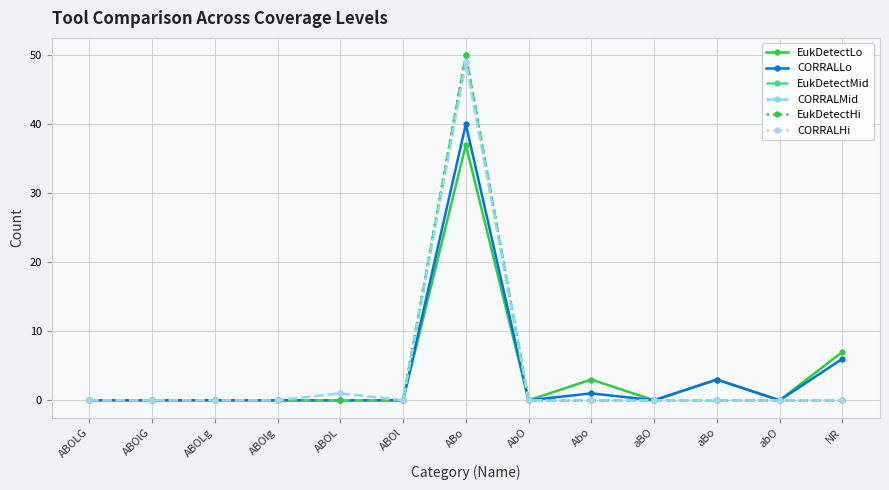

What is the average value of the CORRALMid series?

4